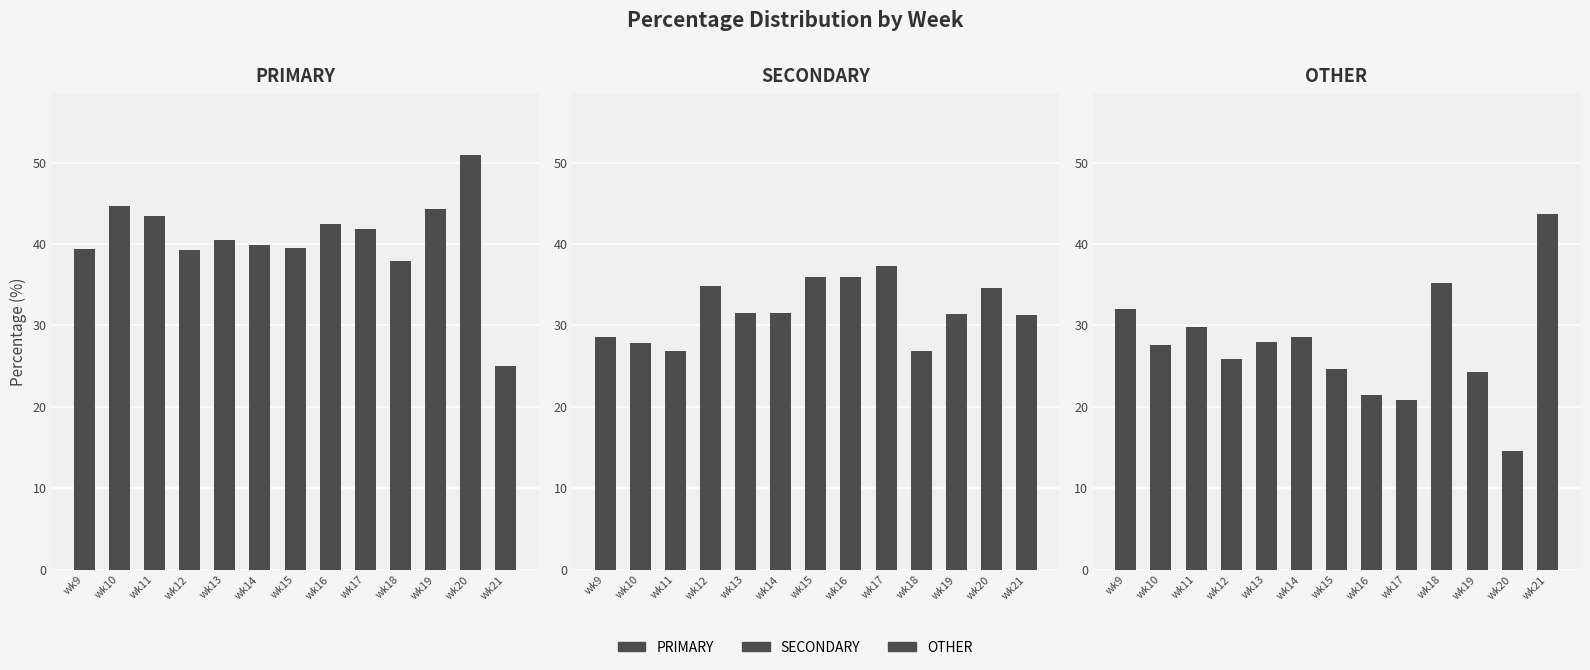

Reading left to right, transcribe all the data shown in this chart.

PRIMARY: wk9=39.4	wk10=44.6	wk11=43.4	wk12=39.3	wk13=40.4	wk14=39.8	wk15=39.5	wk16=42.5	wk17=41.8	wk18=38.0	wk19=44.3	wk20=50.9	wk21=25.0
SECONDARY: wk9=28.6	wk10=27.8	wk11=26.8	wk12=34.8	wk13=31.5	wk14=31.5	wk15=35.9	wk16=36.0	wk17=37.3	wk18=26.9	wk19=31.4	wk20=34.5	wk21=31.2
OTHER: wk9=32.0	wk10=27.6	wk11=29.8	wk12=25.9	wk13=28.0	wk14=28.6	wk15=24.6	wk16=21.5	wk17=20.9	wk18=35.2	wk19=24.3	wk20=14.5	wk21=43.8